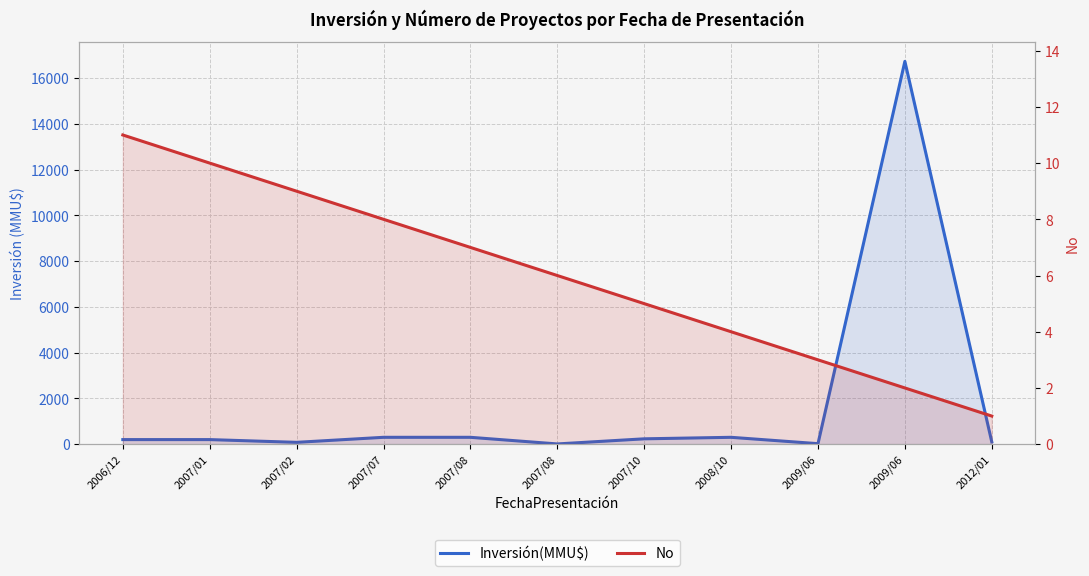

What is the difference between the Inversión(MMU$) values at 2007/10 and 2012/01?

134